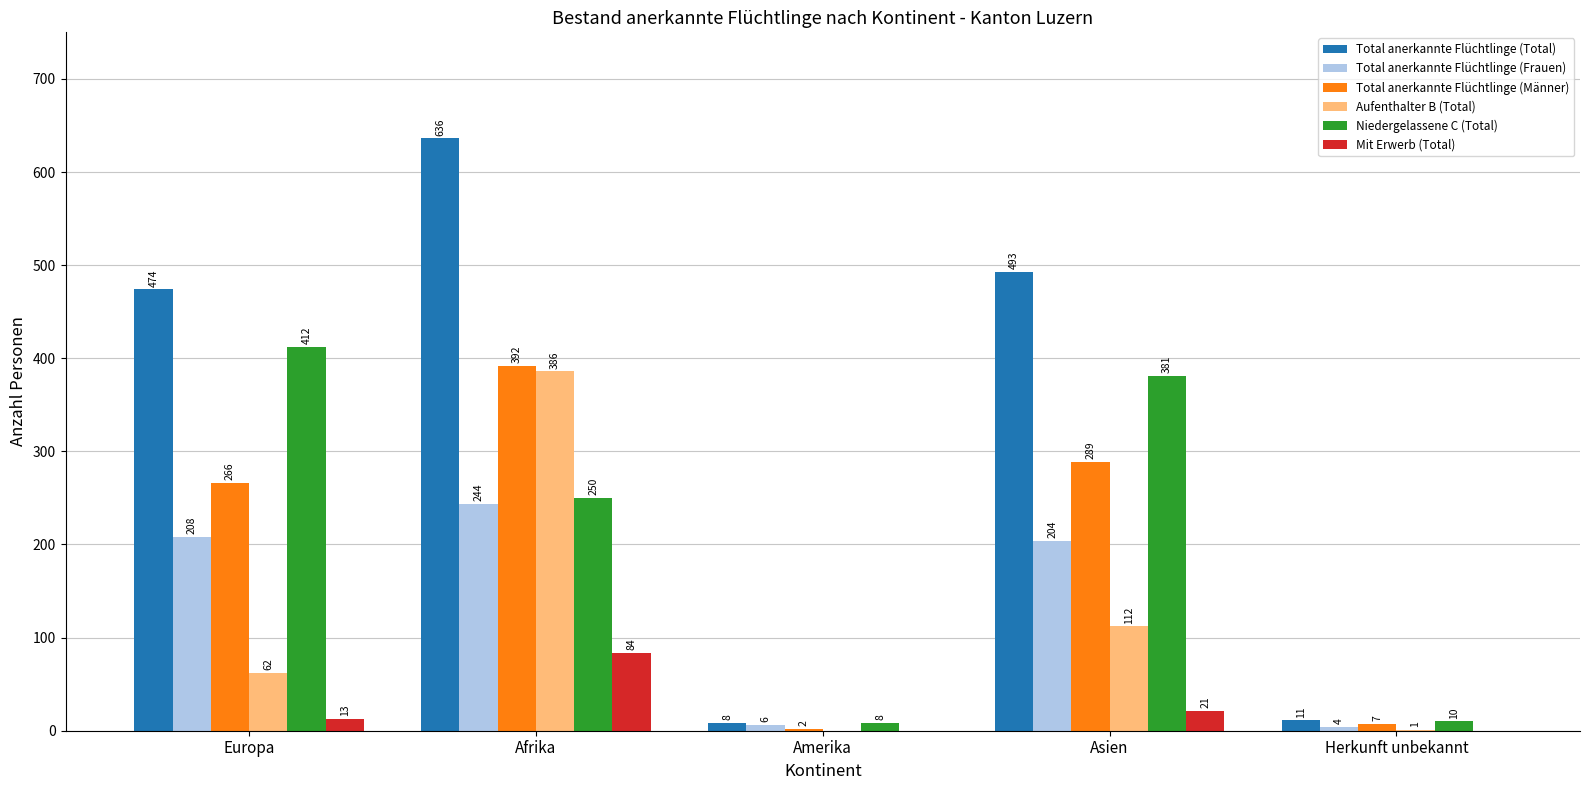

Reading left to right, list all the values displayed in this chart.

Total anerkannte Flüchtlinge (Total): 474	636	8	493	11
Total anerkannte Flüchtlinge (Frauen): 208	244	6	204	4
Total anerkannte Flüchtlinge (Männer): 266	392	2	289	7
Aufenthalter B (Total): 62	386	0	112	1
Niedergelassene C (Total): 412	250	8	381	10
Mit Erwerb (Total): 13	84	0	21	0